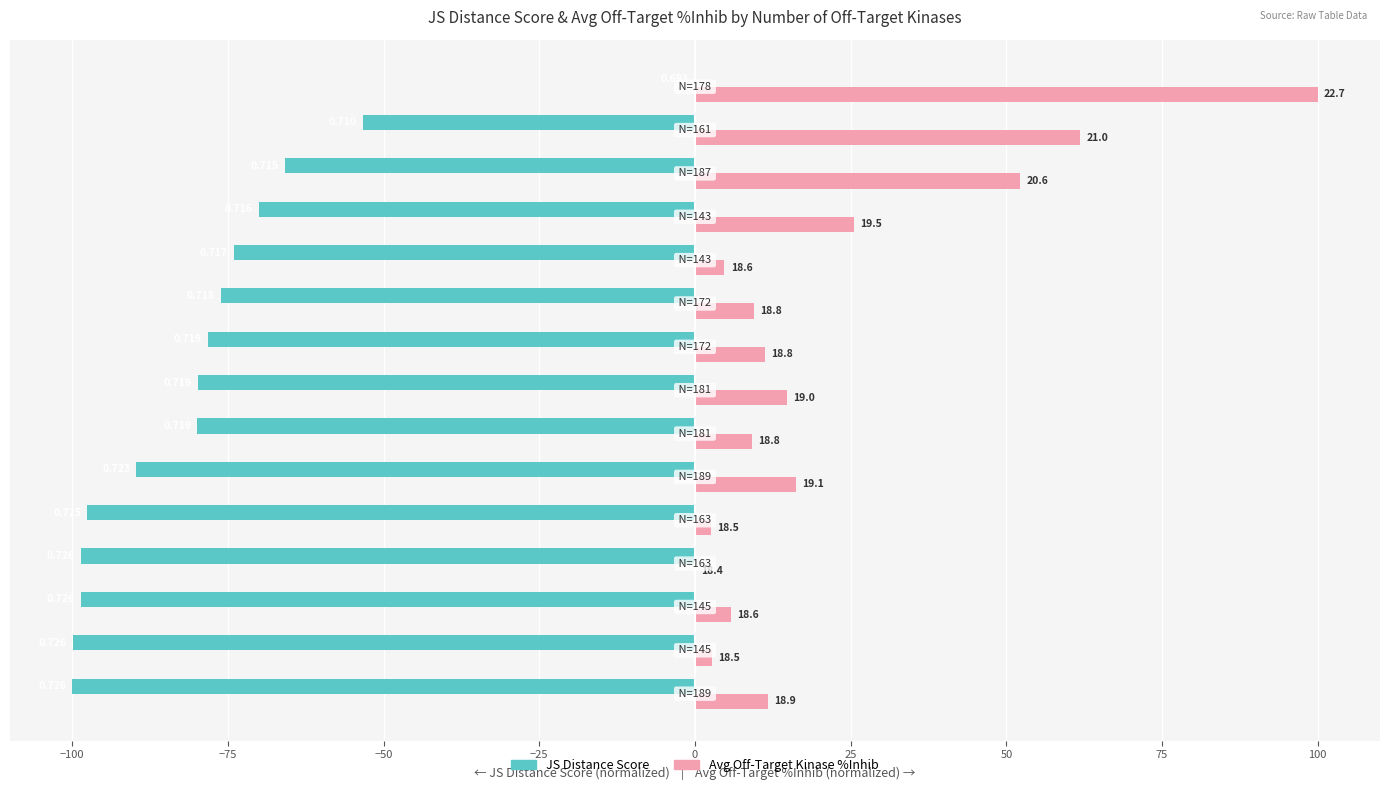

List the series in order of their overall mean, lowest first.

JS Distance Score, Avg Off-Target Kinase %Inhib